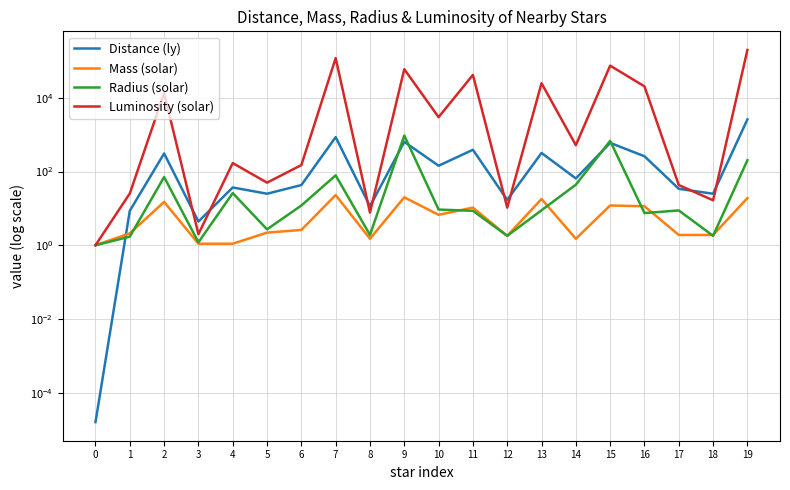

Which has a higher value, 3 or 16?

16